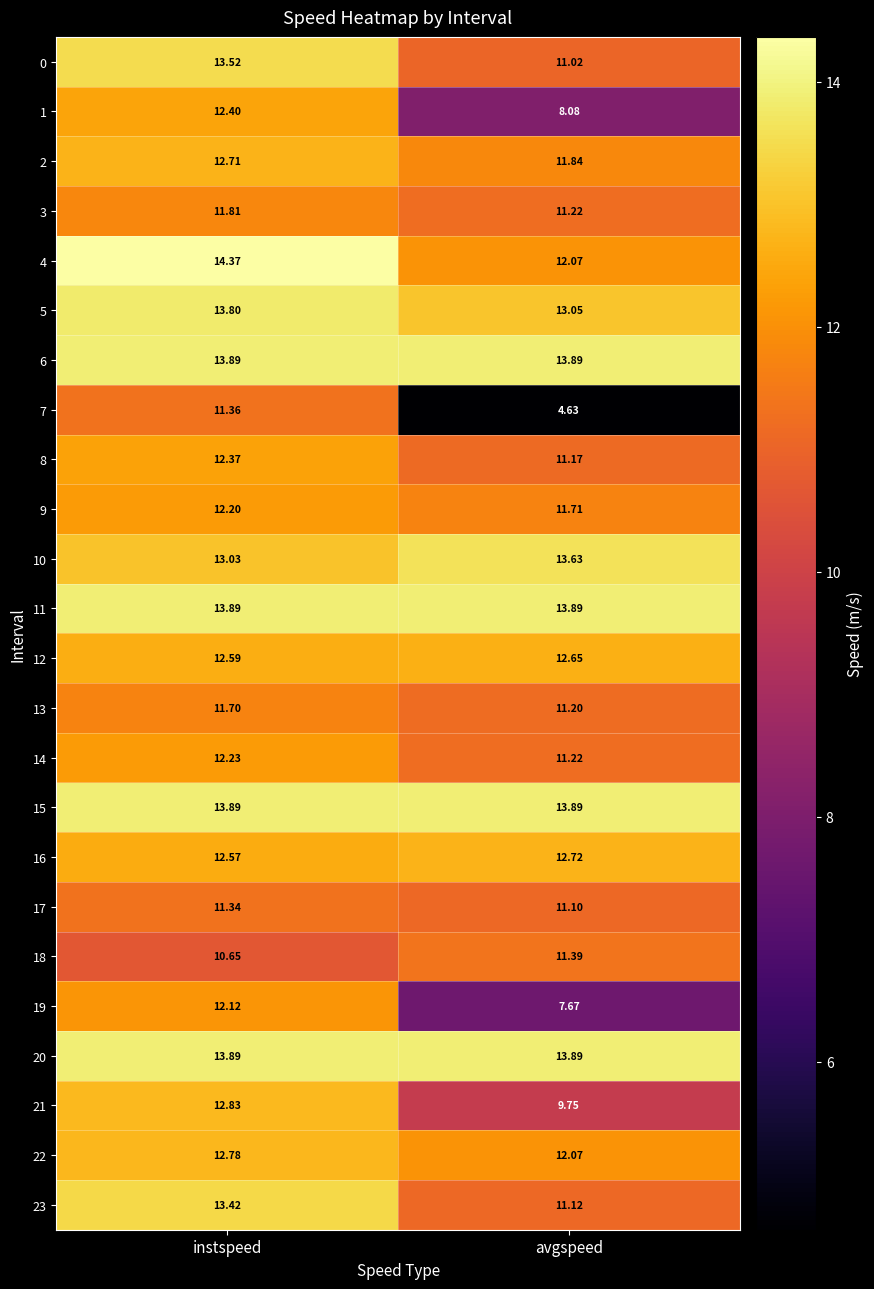

Where does the 19 series first go above 12?

instspeed